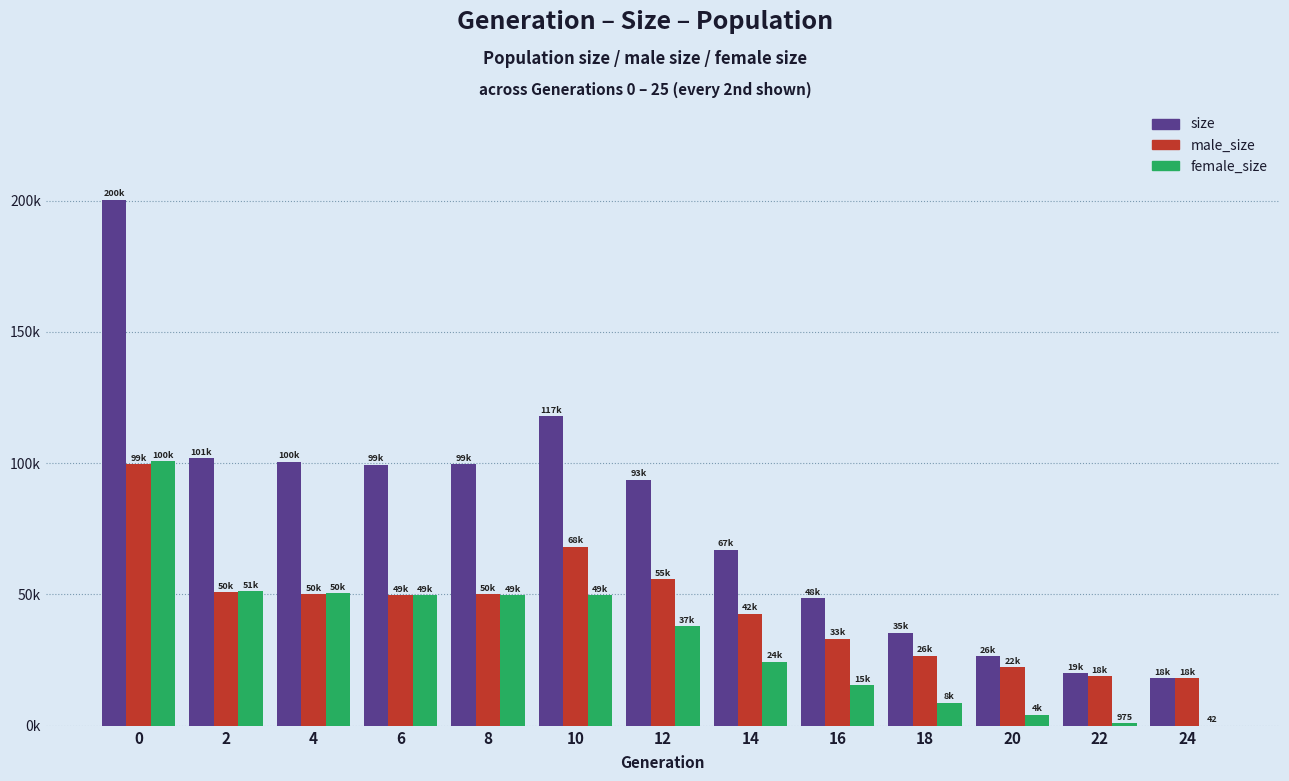

Are the bars horizontal?

No